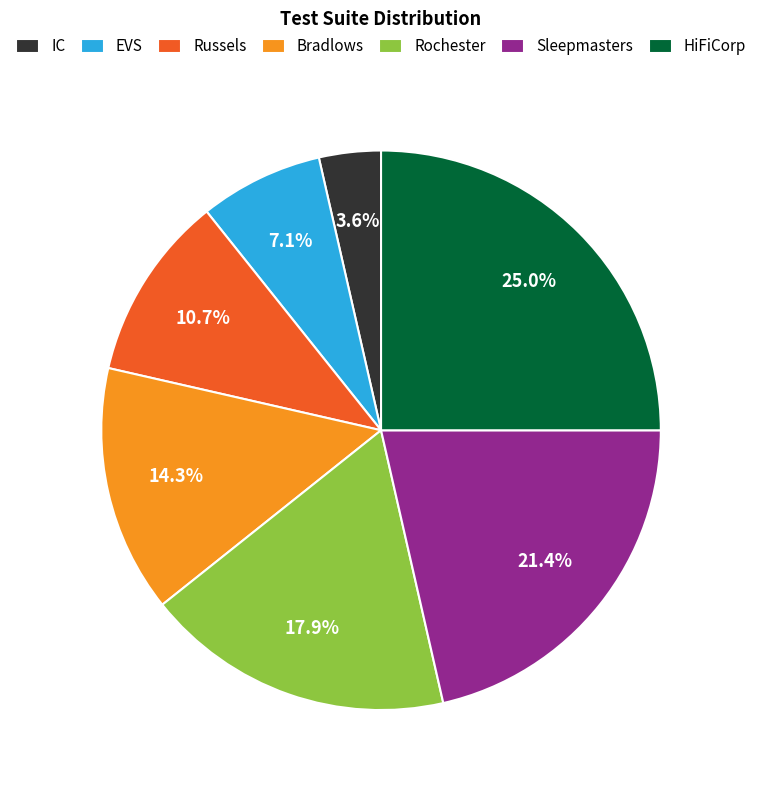

Is it true that Sleepmasters is 32% of the pie?

False